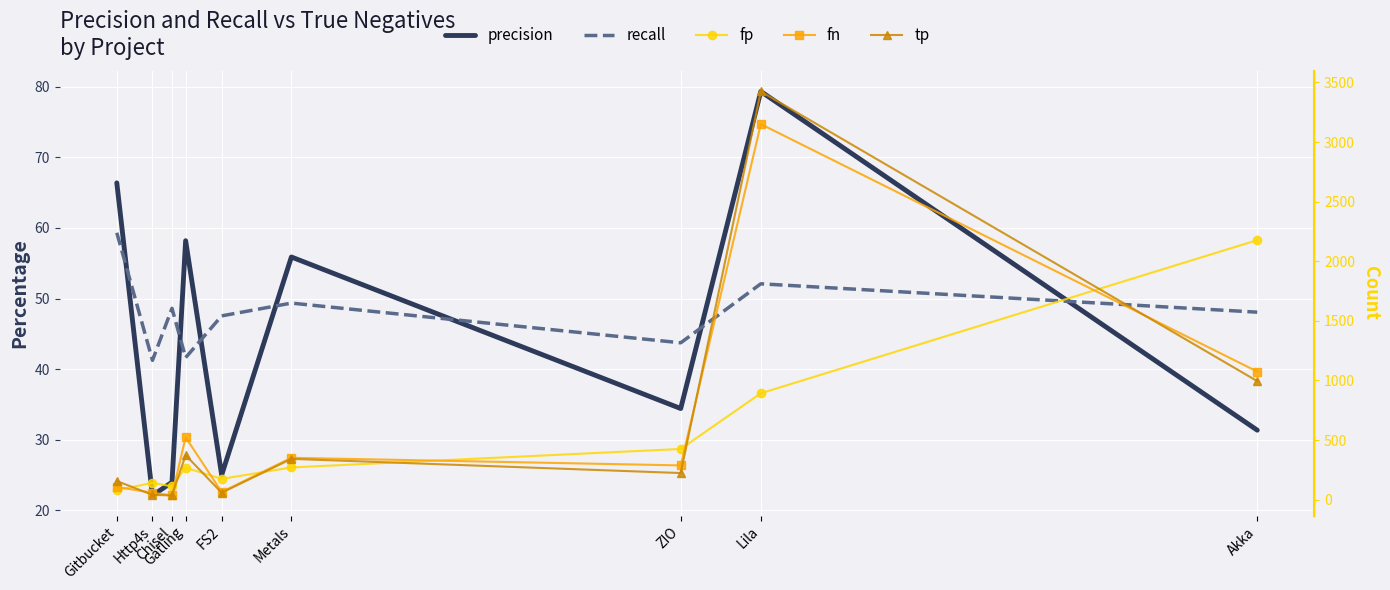

True or false: precision and fp intersect in this chart.

False